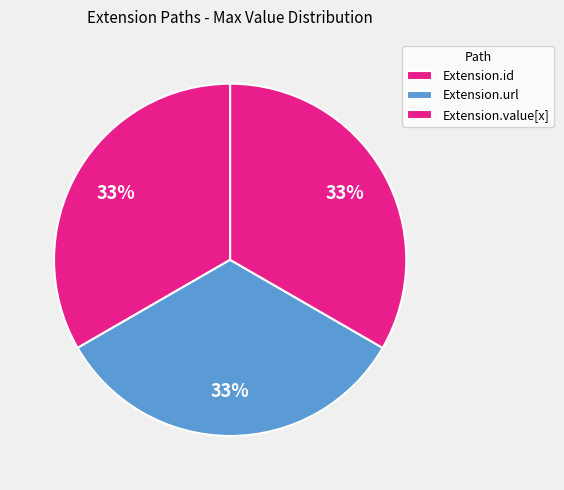

How many segments does this pie chart have?

3